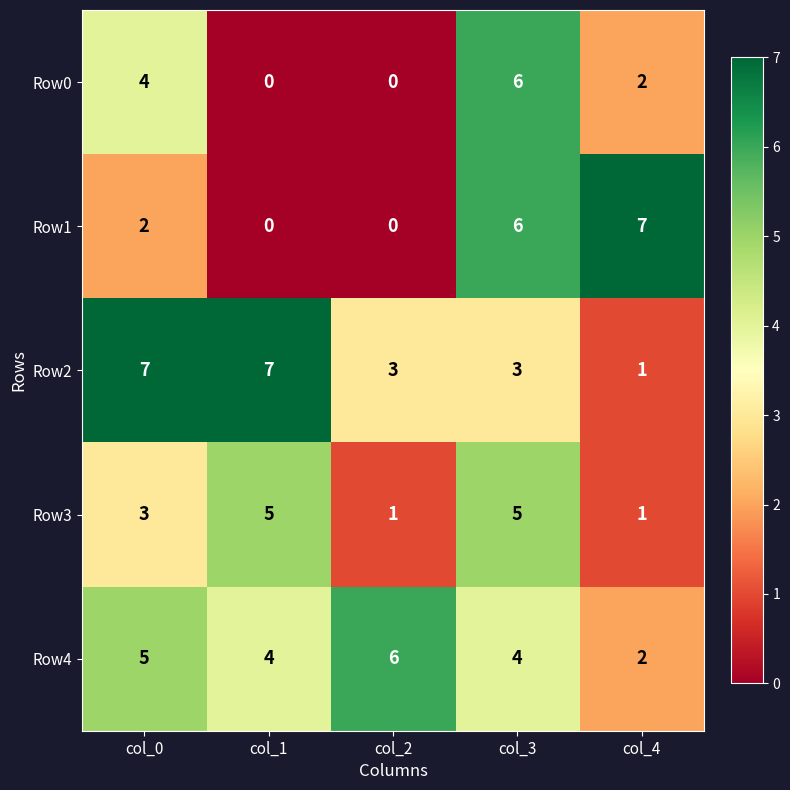

What value does the Row3 series have at col_1?

5